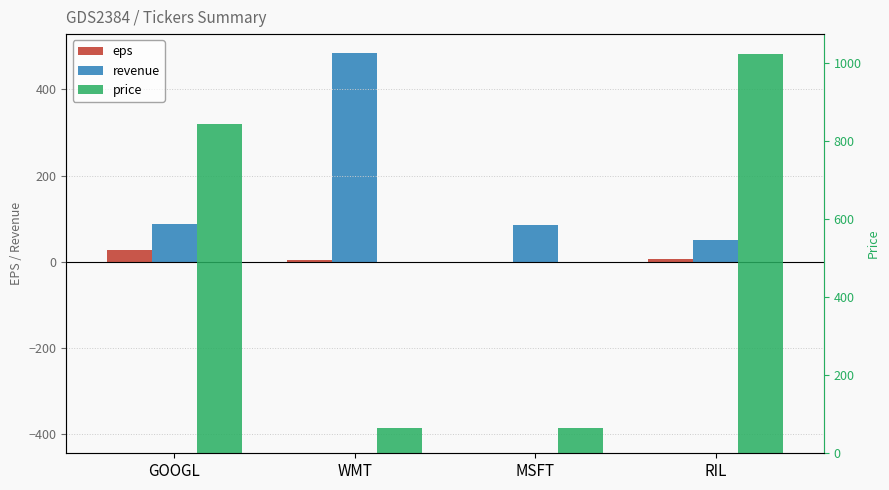

What is the smallest value displayed?

-1.0